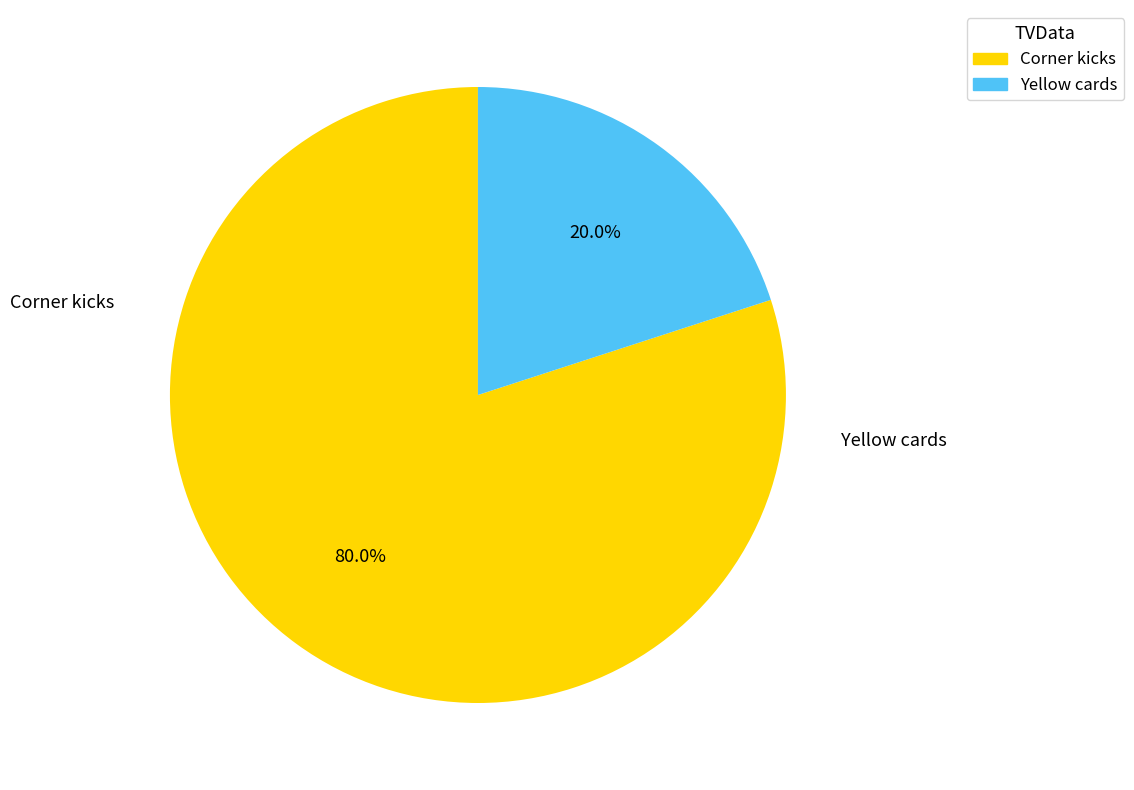

Does Yellow cards represent more than half of the total?

No